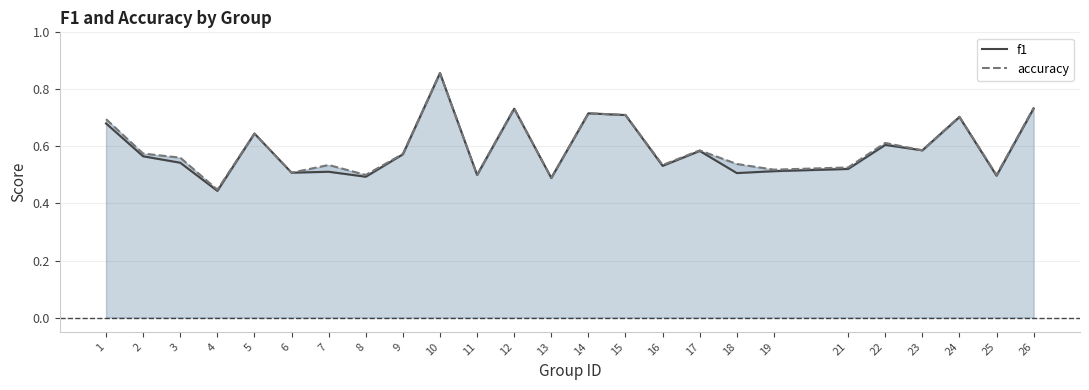

After their last crossing, which series has the higher values: accuracy or f1?

accuracy